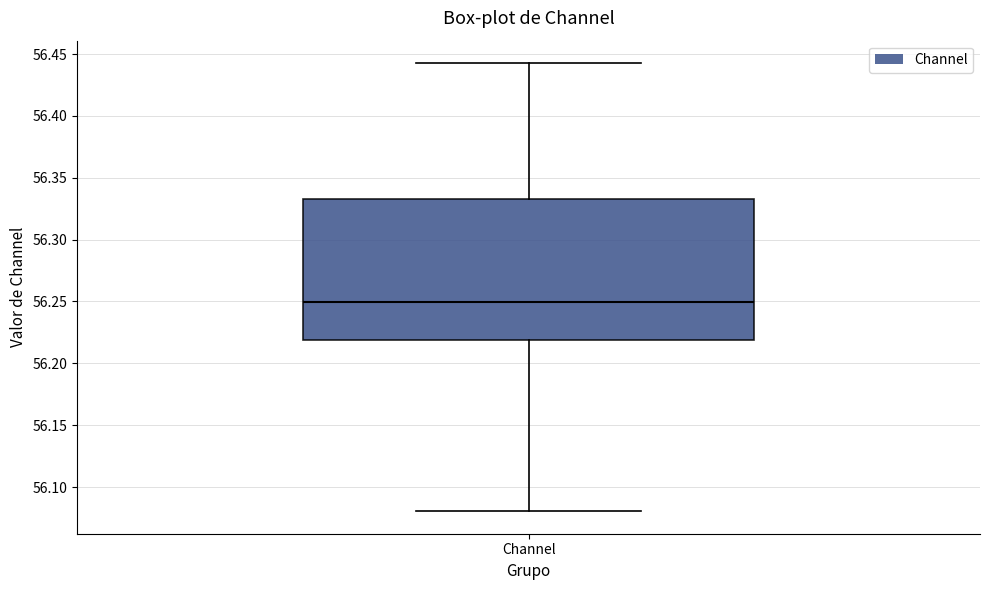

Where does the median line of the box for Channel sit on the y-axis? The values are not printed on the chart, so give them approximately, as read against the axis.

56.250